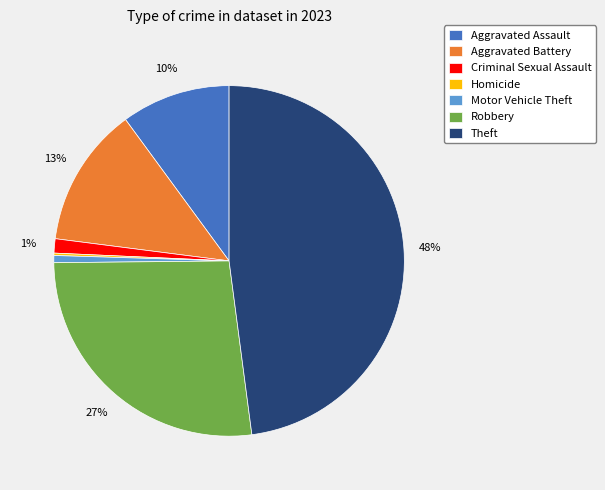

Which slice is the largest?

Theft